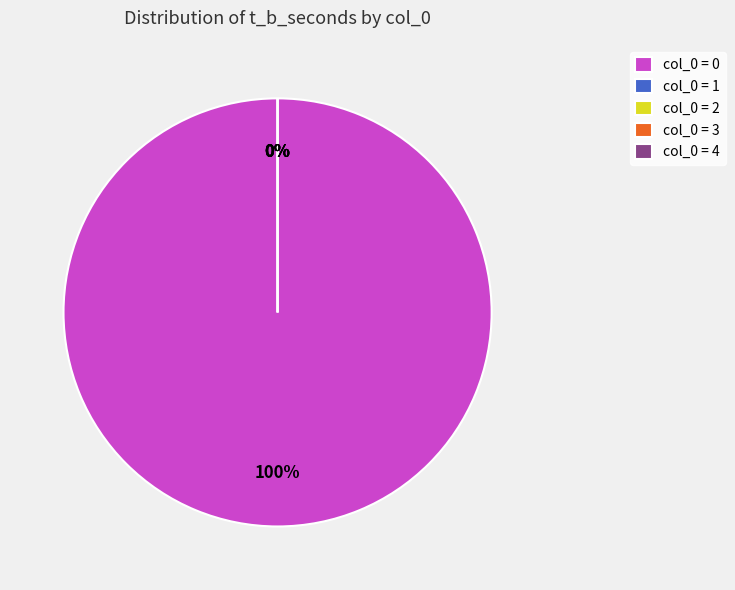

Count the number of slices in the pie.

5